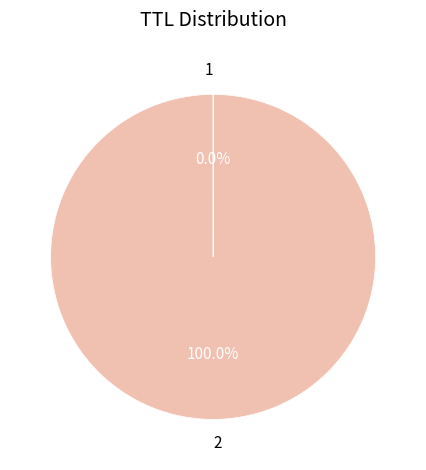

What is the largest slice in the pie chart?

2